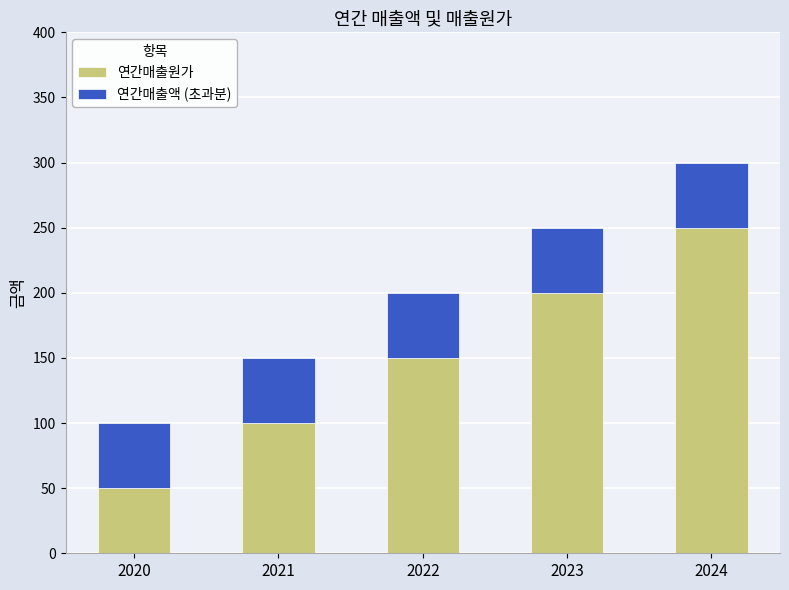

At which category is the sum across all series the highest?

2024